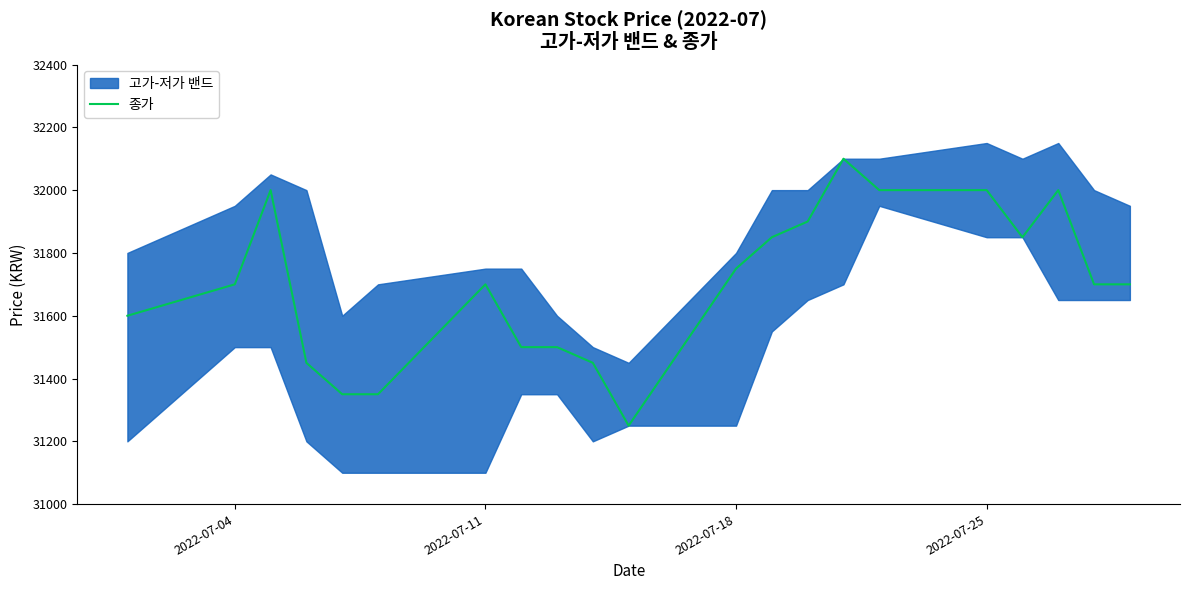

What is the minimum value shown in the chart?

31250